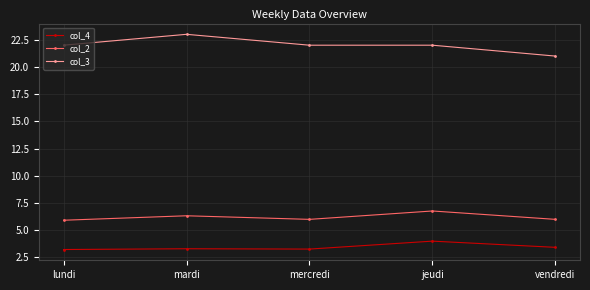

The col_2 series shows 5.9 at lundi. True or false?

True